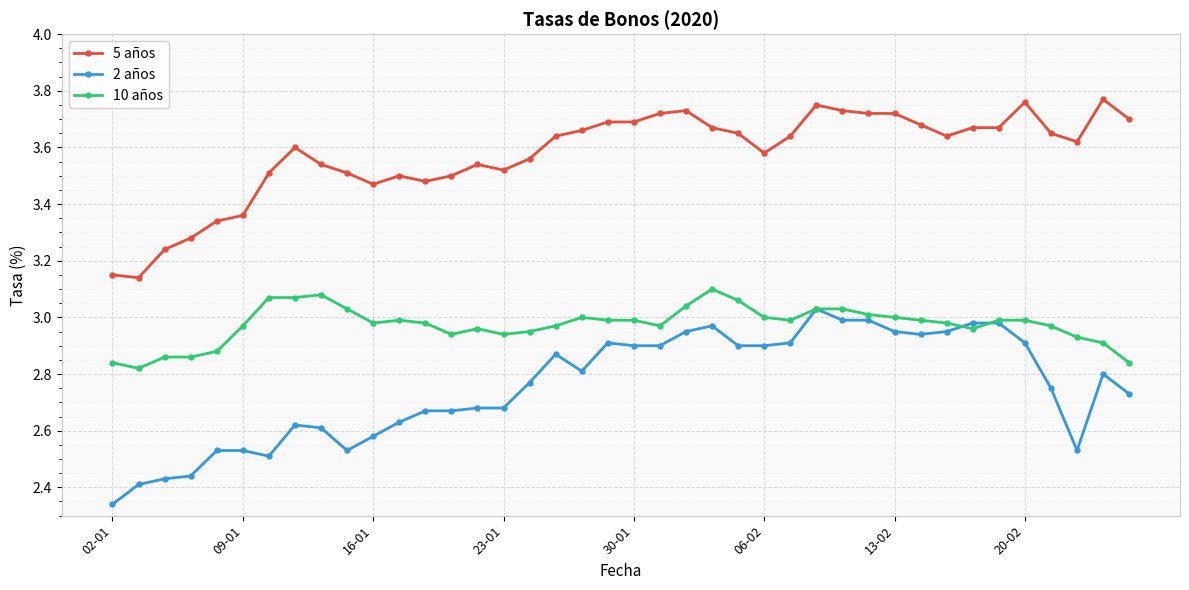

Which series has the widest spread of values?

2 años